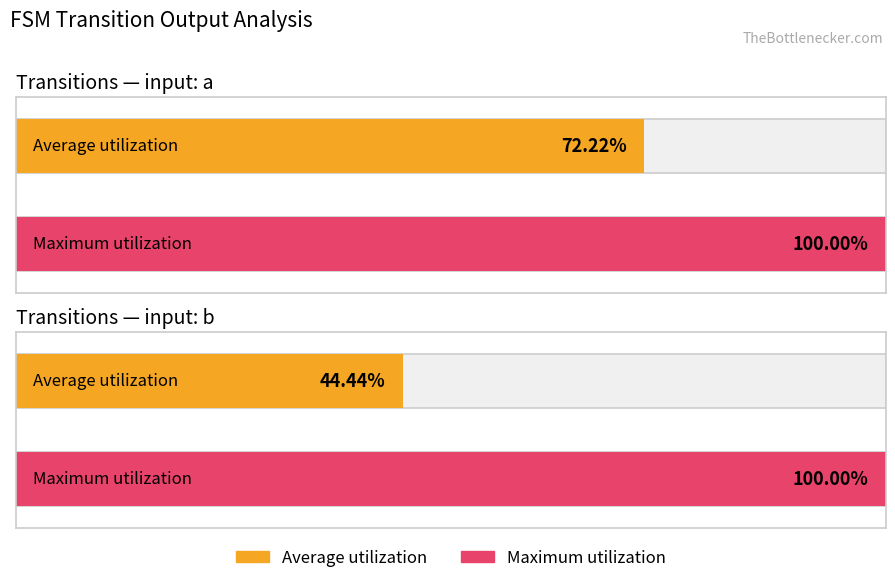

Between input: a and input: b, which series saw the biggest shift?

Average utilization